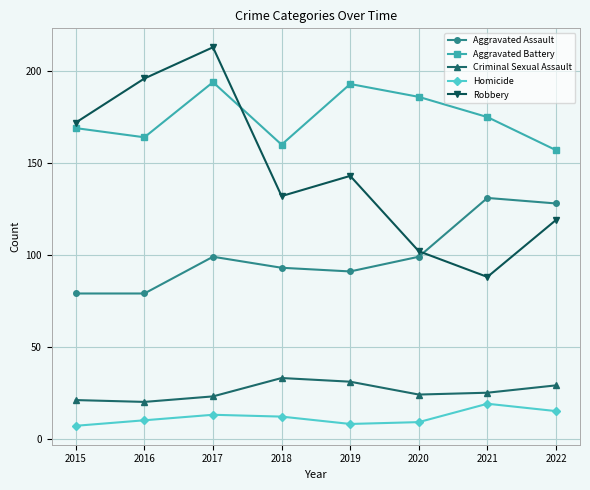

What is the lowest value of the Criminal Sexual Assault series?

20